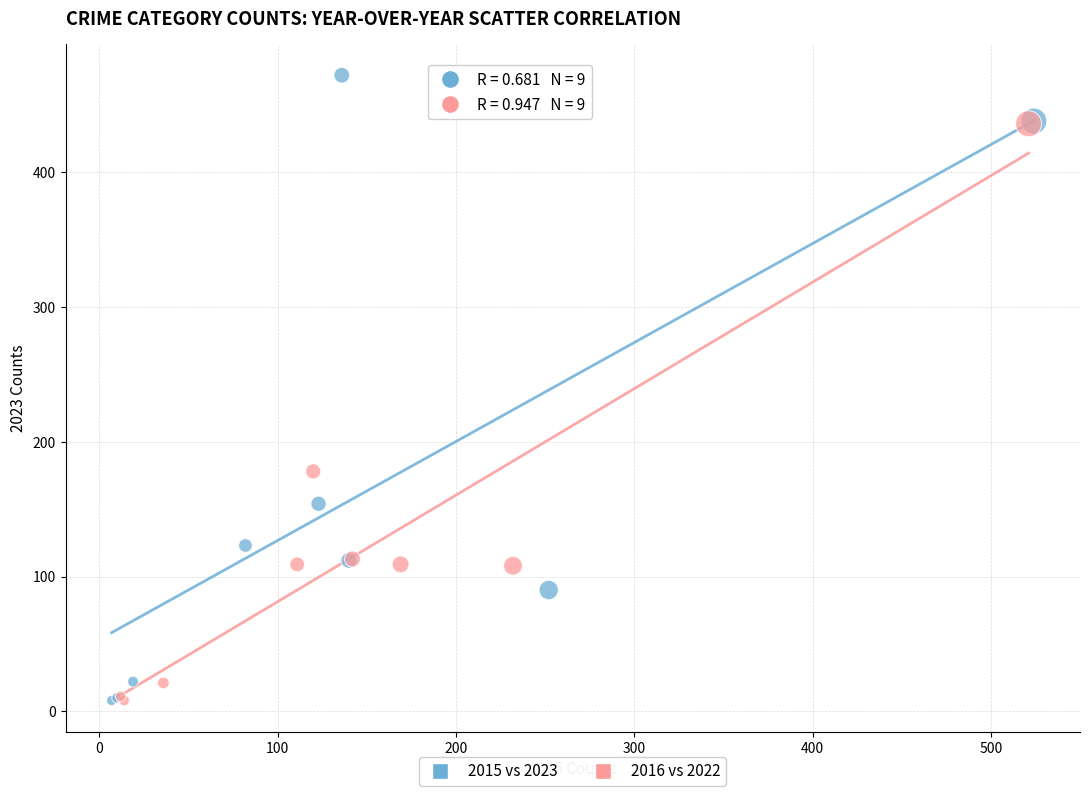

Which series has the widest spread of Y values?

2015 vs 2023